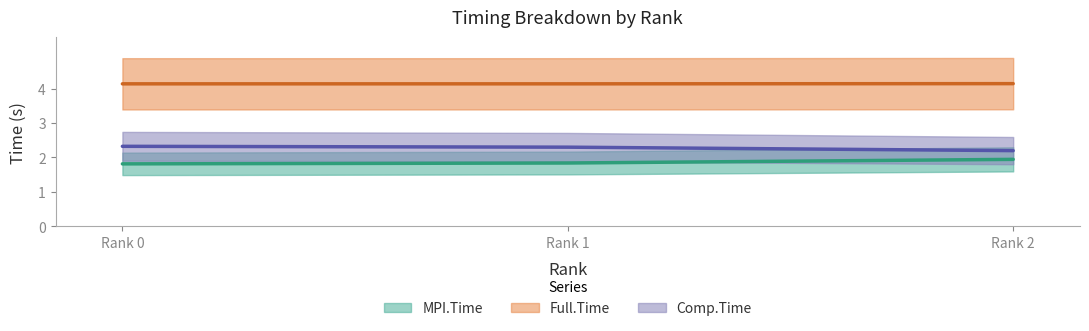

Count the number of data series in this chart.

3